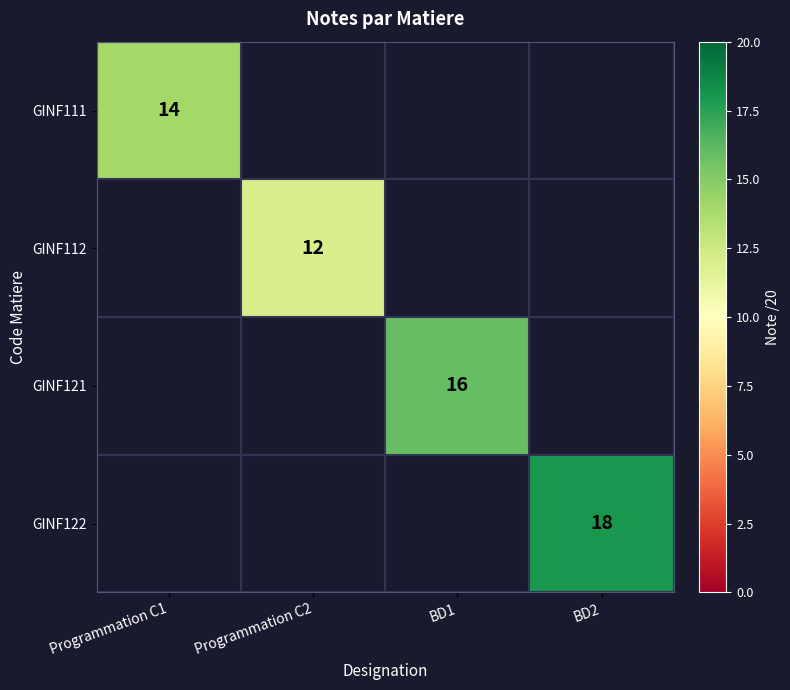

What is the smallest value displayed?

12.0